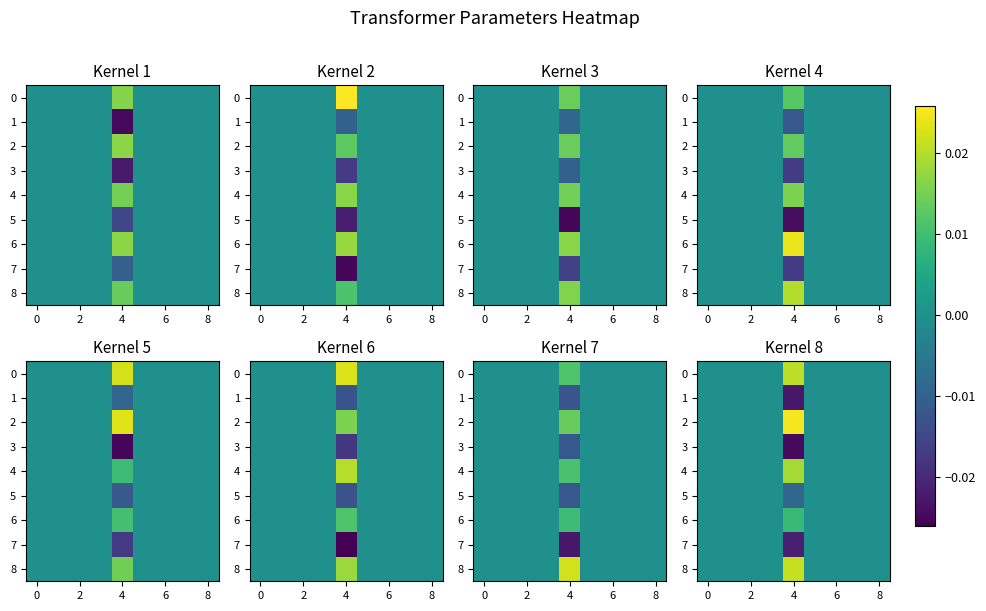

At how many categories does at least one series exceed 0?

1